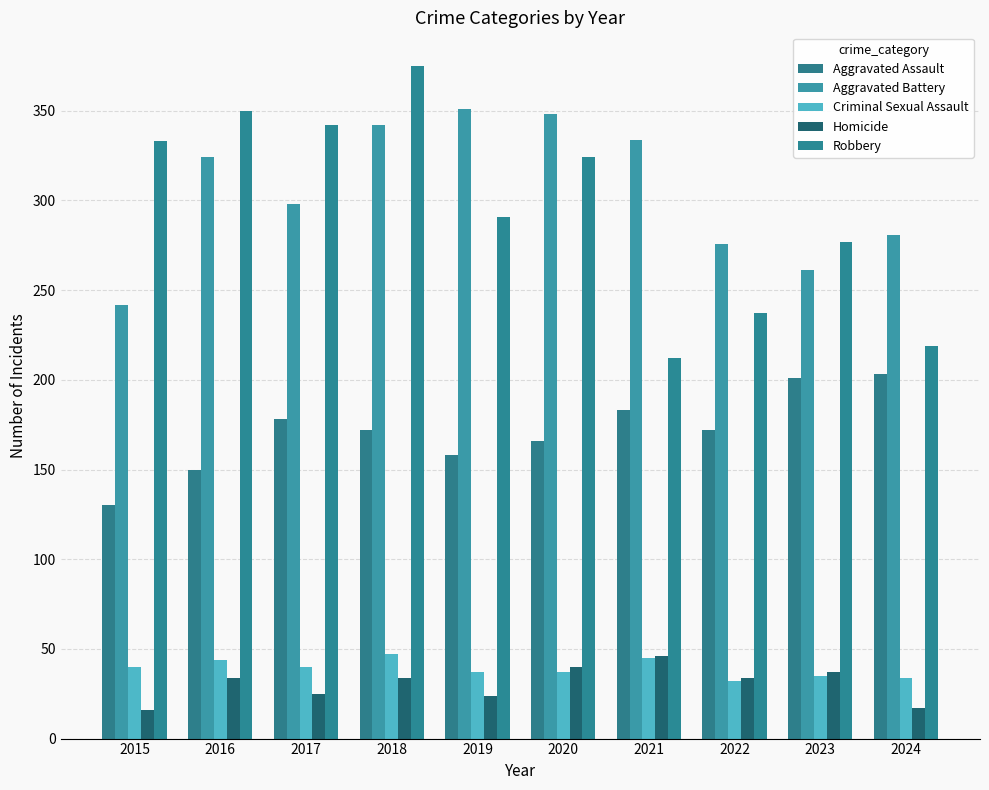

Reading left to right, list all the values displayed in this chart.

Aggravated Assault: 2015=130	2016=150	2017=178	2018=172	2019=158	2020=166	2021=183	2022=172	2023=201	2024=203
Aggravated Battery: 2015=242	2016=324	2017=298	2018=342	2019=351	2020=348	2021=334	2022=276	2023=261	2024=281
Criminal Sexual Assault: 2015=40	2016=44	2017=40	2018=47	2019=37	2020=37	2021=45	2022=32	2023=35	2024=34
Homicide: 2015=16	2016=34	2017=25	2018=34	2019=24	2020=40	2021=46	2022=34	2023=37	2024=17
Robbery: 2015=333	2016=350	2017=342	2018=375	2019=291	2020=324	2021=212	2022=237	2023=277	2024=219